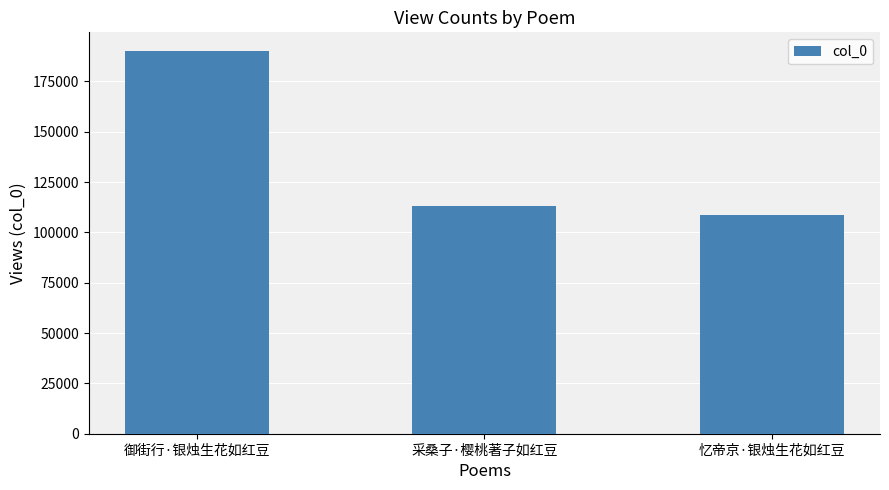

Which has a higher value, 采桑子·樱桃著子如红豆 or 御街行·银烛生花如红豆?

御街行·银烛生花如红豆